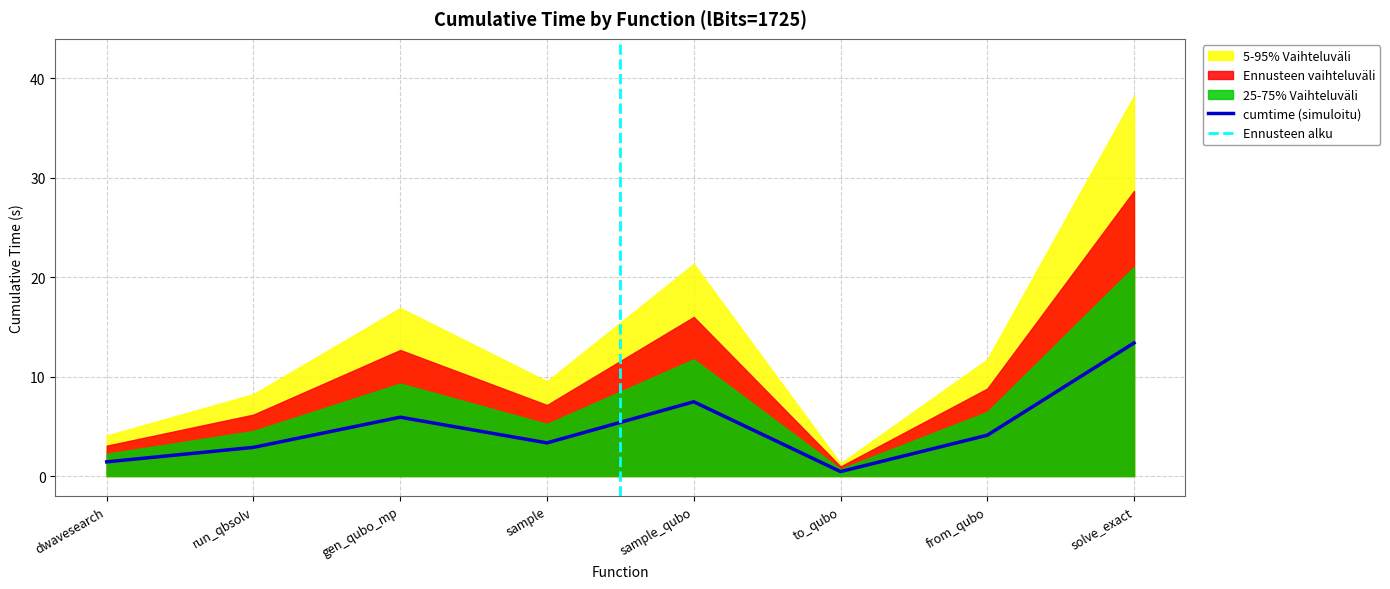

True or false: there are more than 1 points higher than both neighbors.

True